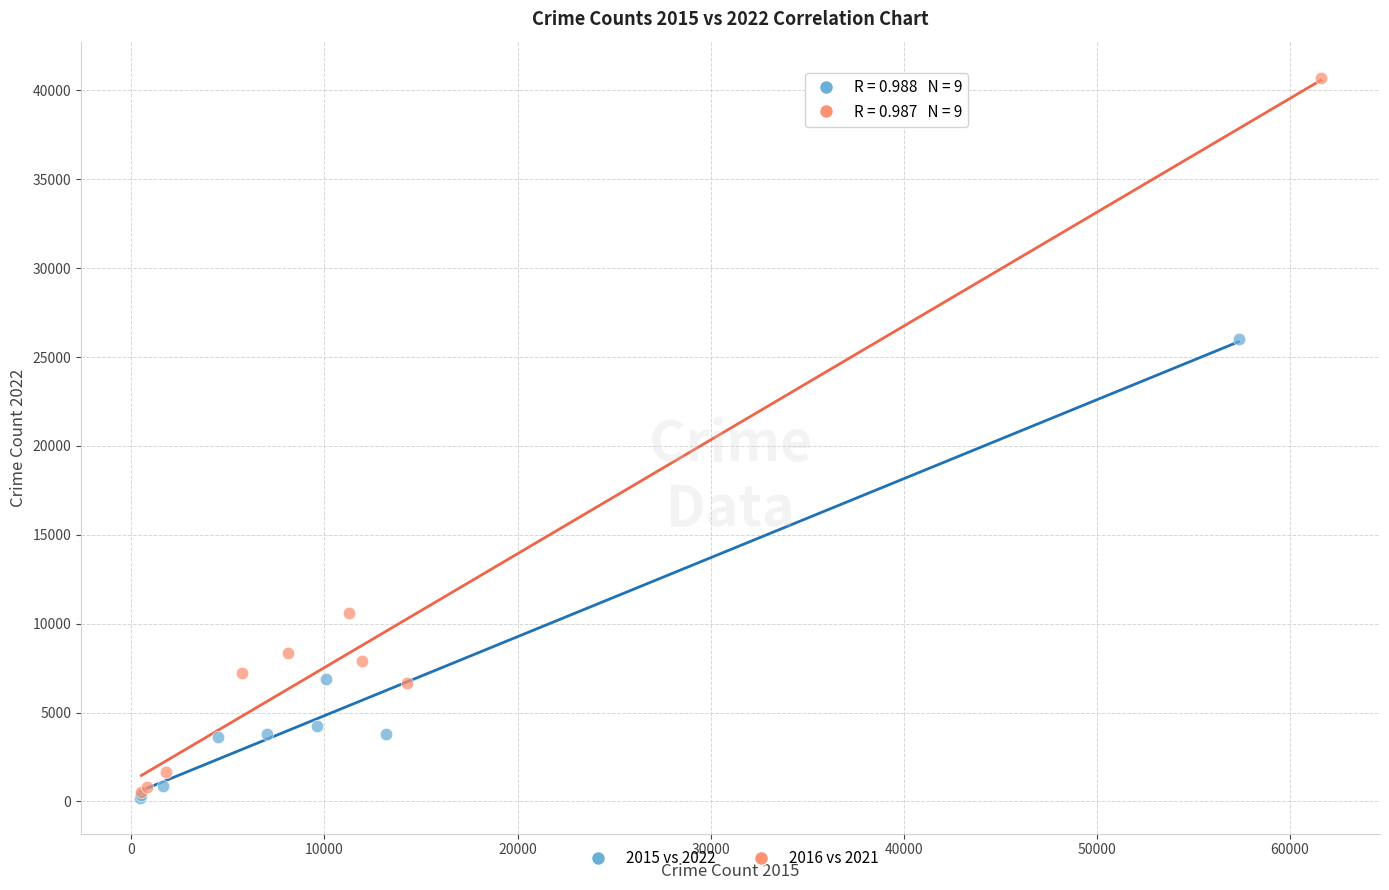

Which series contains the highest Y value?

2016 vs 2021